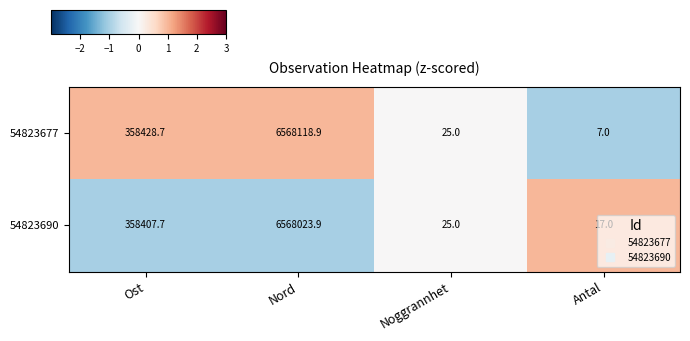

True or false: 54823690 has a value of 6.4 at Noggrannhet.

False